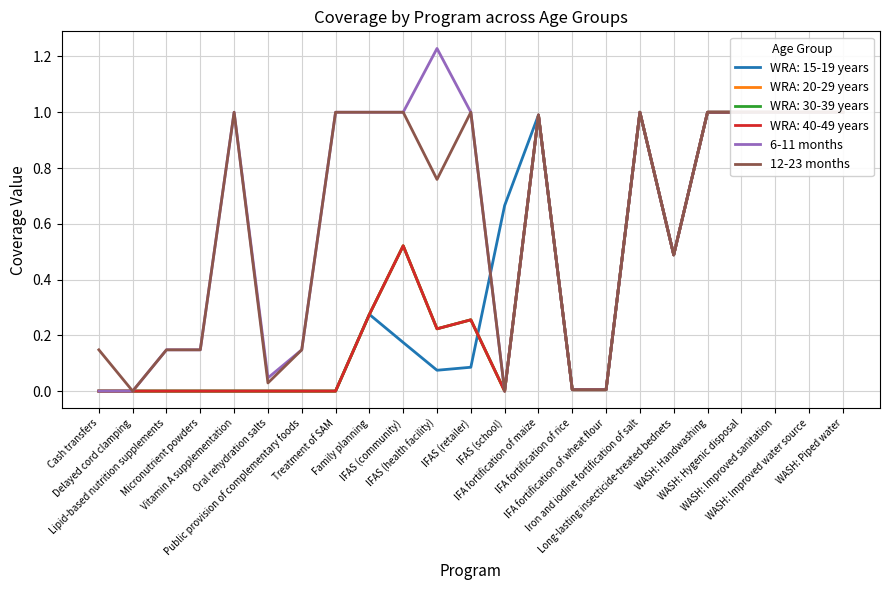

What are all the series names shown in the legend?

6-11 months, 12-23 months